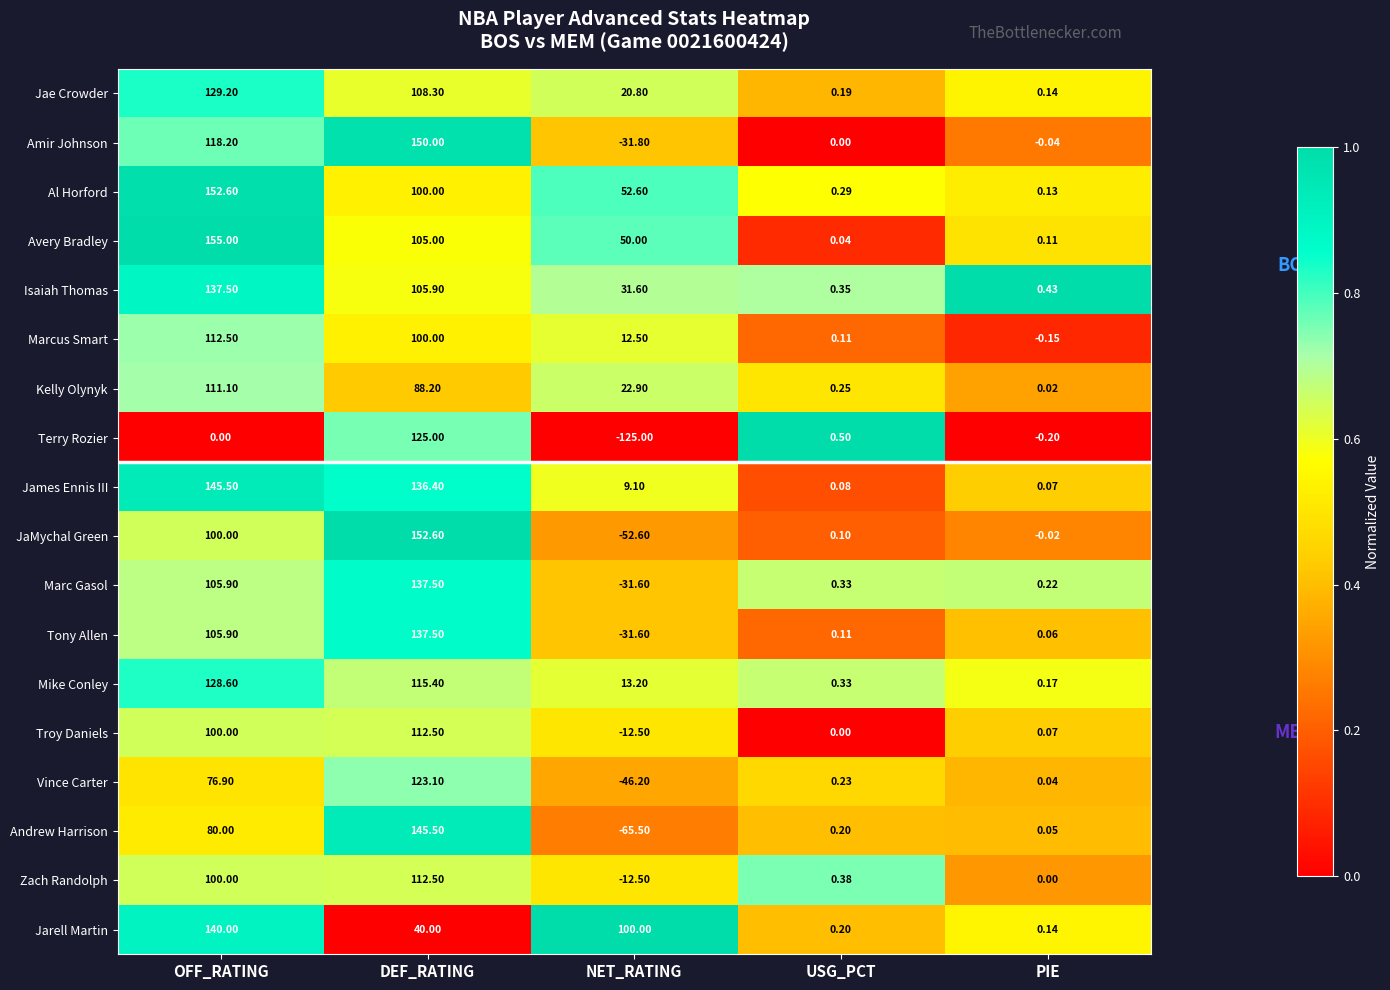

At which label does Marcus Smart reach its peak?

OFF_RATING